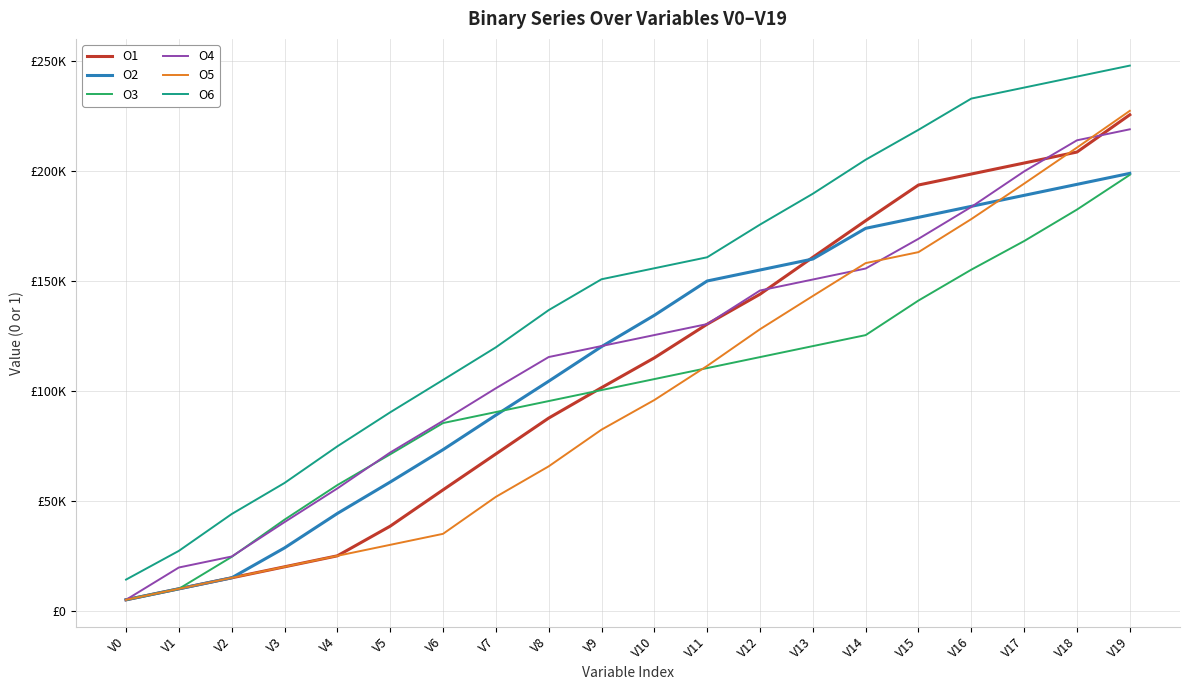

What is the value of the O5 point at the 19th from the left?

210690.1